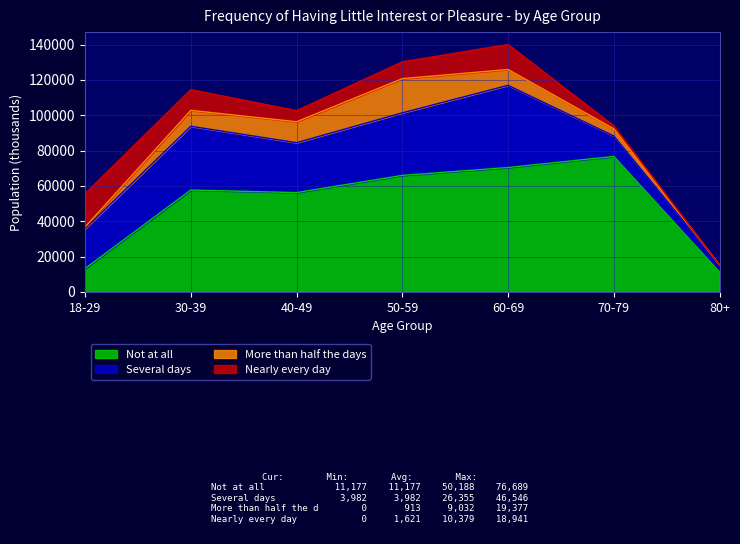

How many values in the Several days series are below 28279?

3